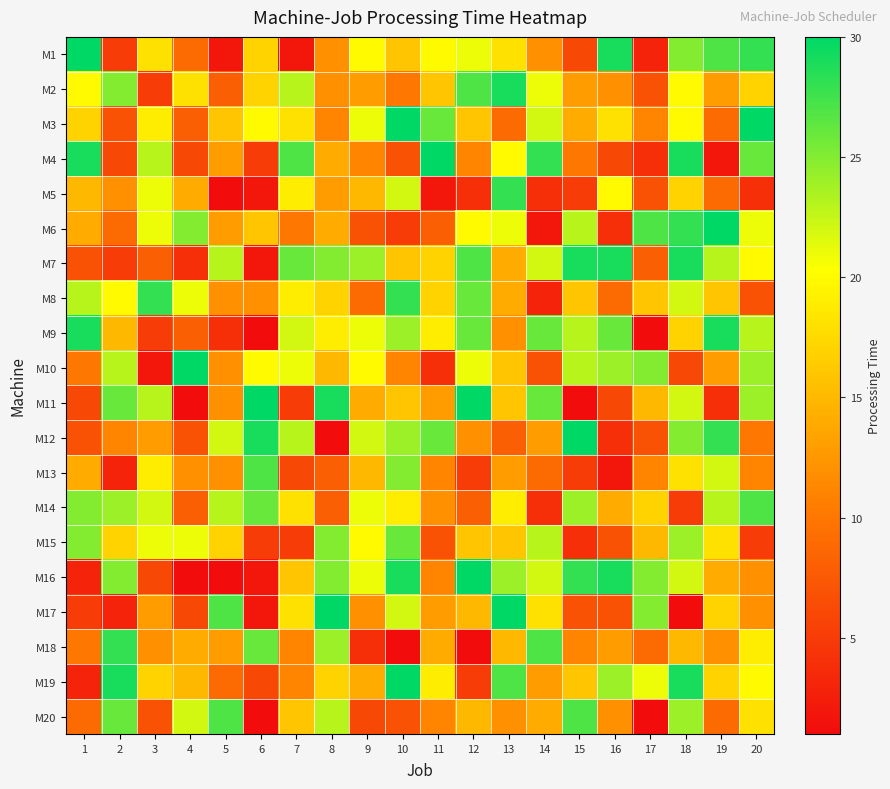

At how many categories does at least one series exceed 1?

20